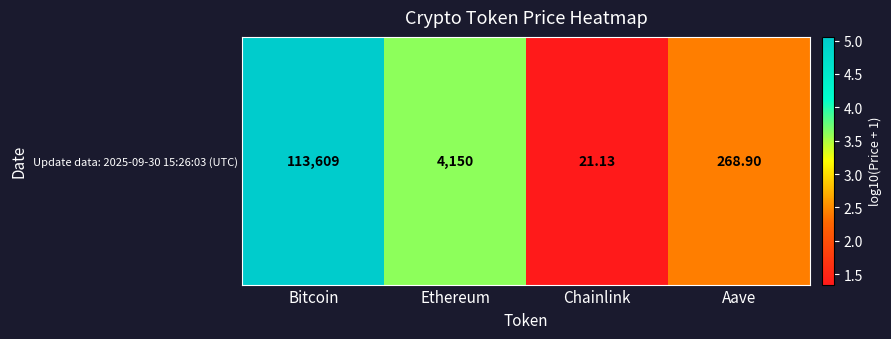

Rank the categories by value from highest to lowest.

Bitcoin, Ethereum, Aave, Chainlink